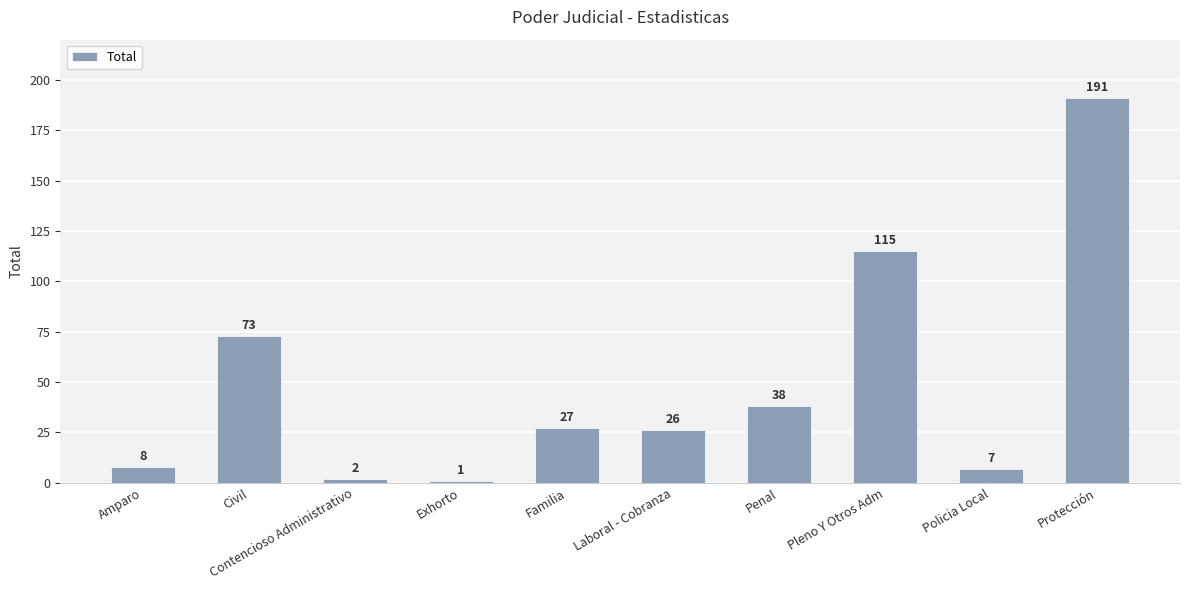

Approximately how many times larger is the value at Contencioso Administrativo compared to Exhorto?

2.0